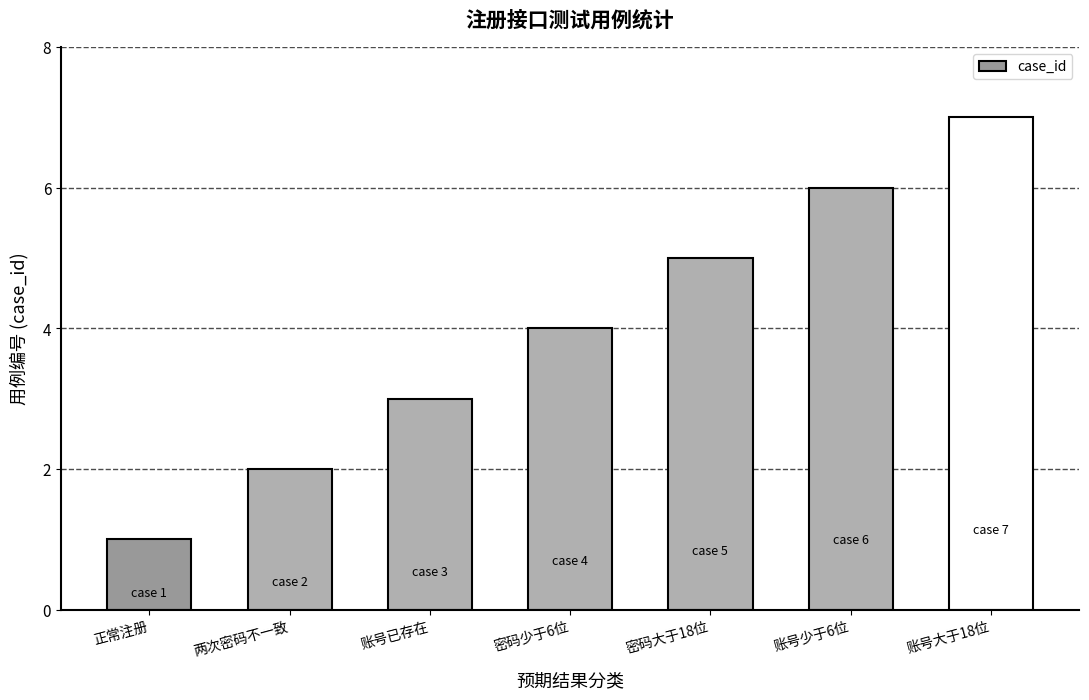

Reading right to left, transcribe all the data shown in this chart.

账号大于18位=7	账号少于6位=6	密码大于18位=5	密码少于6位=4	账号已存在=3	两次密码不一致=2	正常注册=1